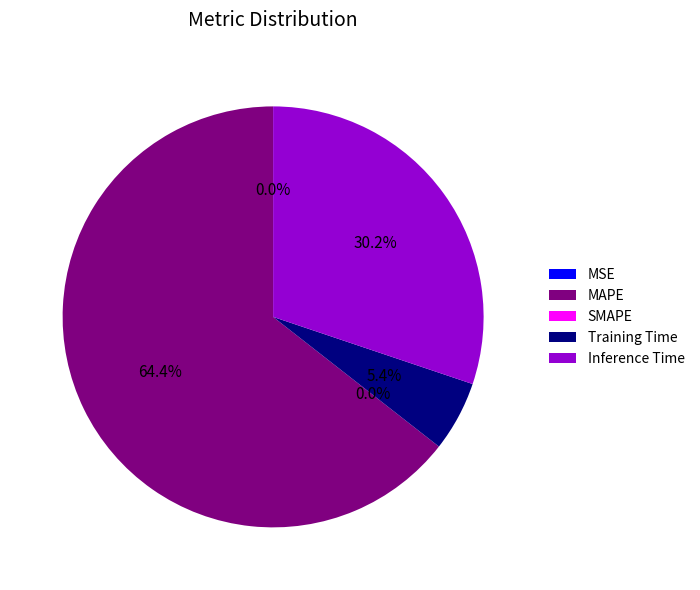

What percentage is the MAPE slice, to the nearest percent?

64%